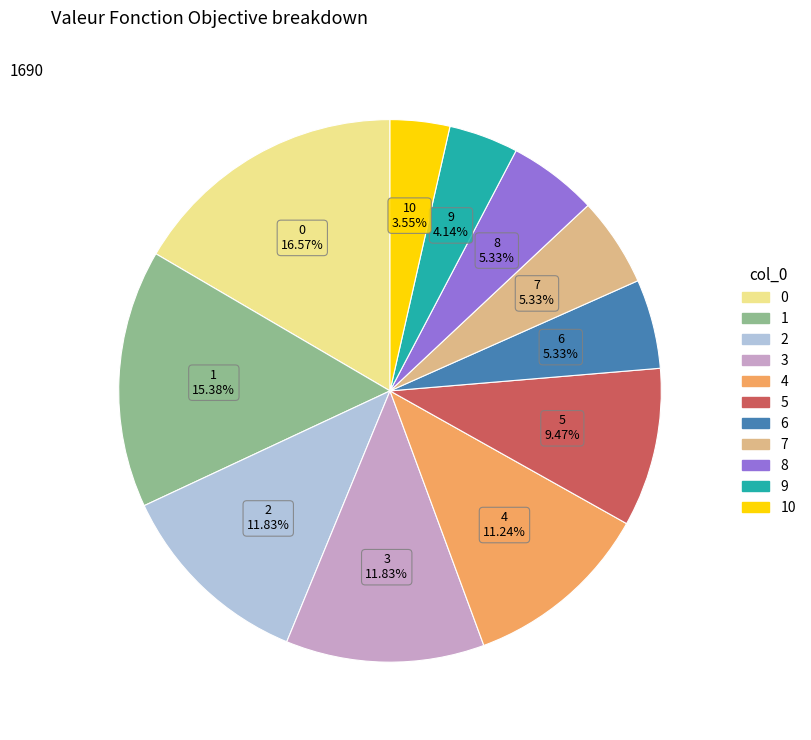

How many segments does this pie chart have?

11